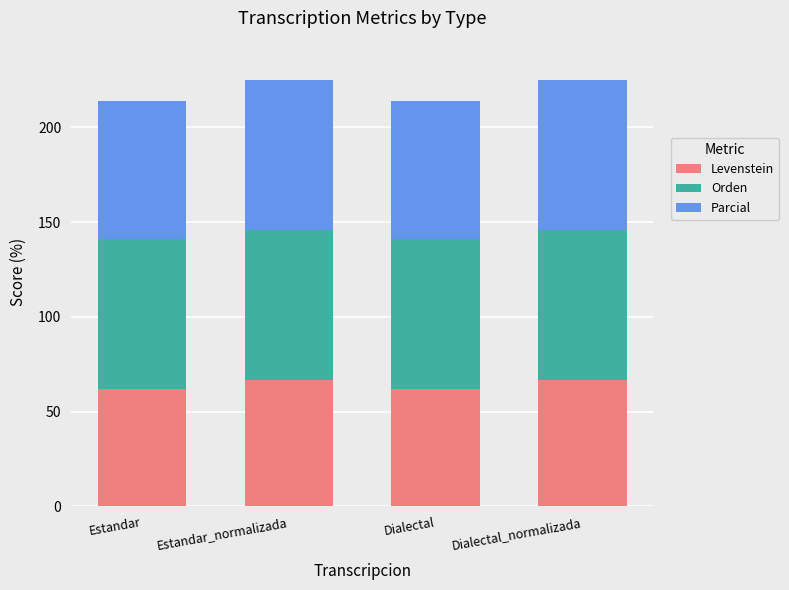

How many values in the Levenstein series exceed 66?

2